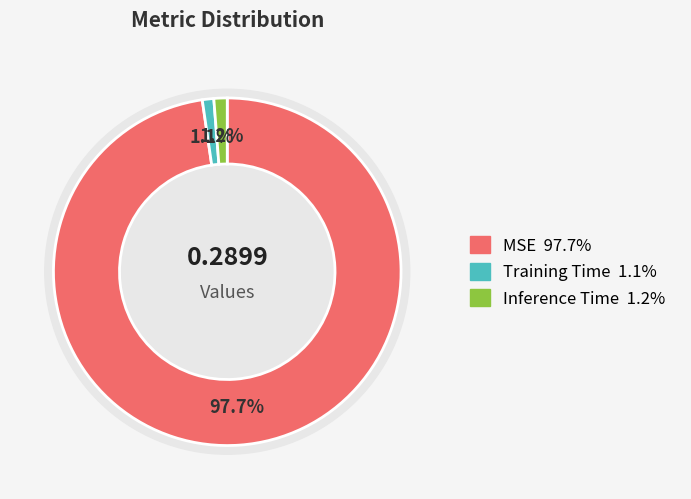

Rank the categories by value from lowest to highest.

Training Time, Inference Time, MSE